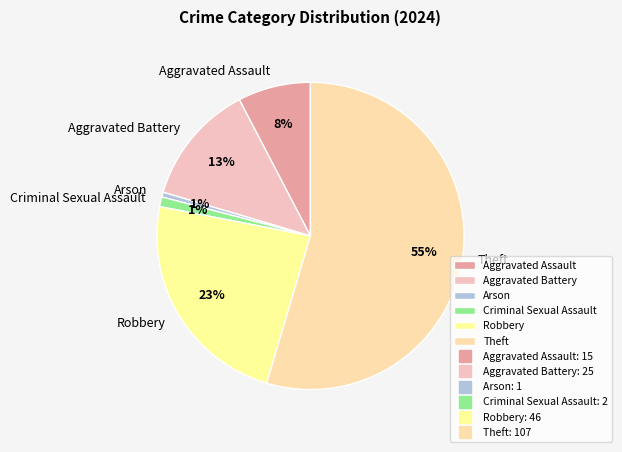

Between Arson and Aggravated Battery, which is larger?

Aggravated Battery